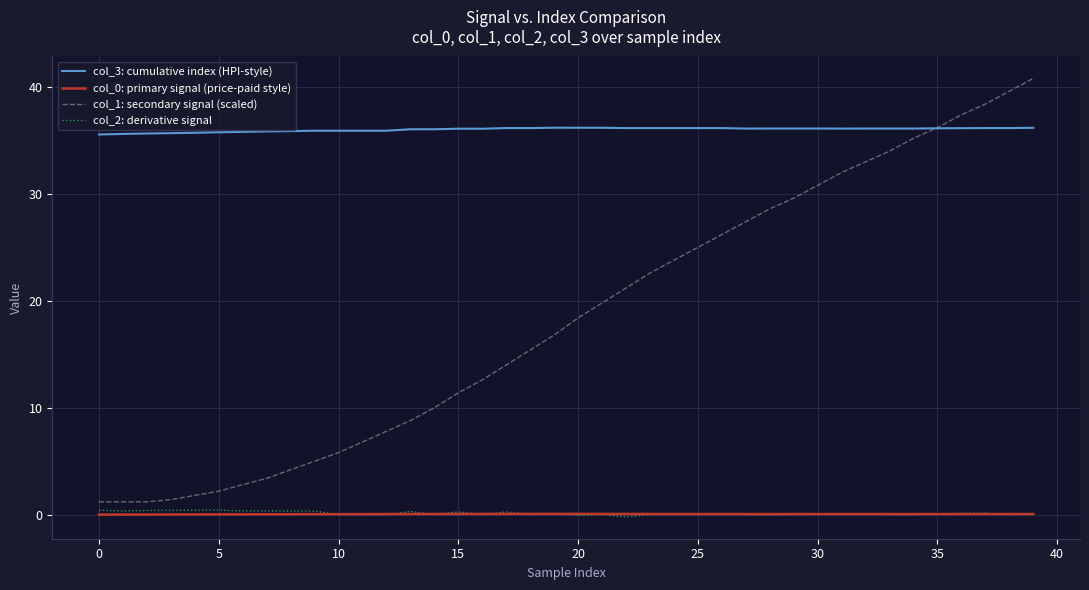

What is the greatest value displayed?

40.8